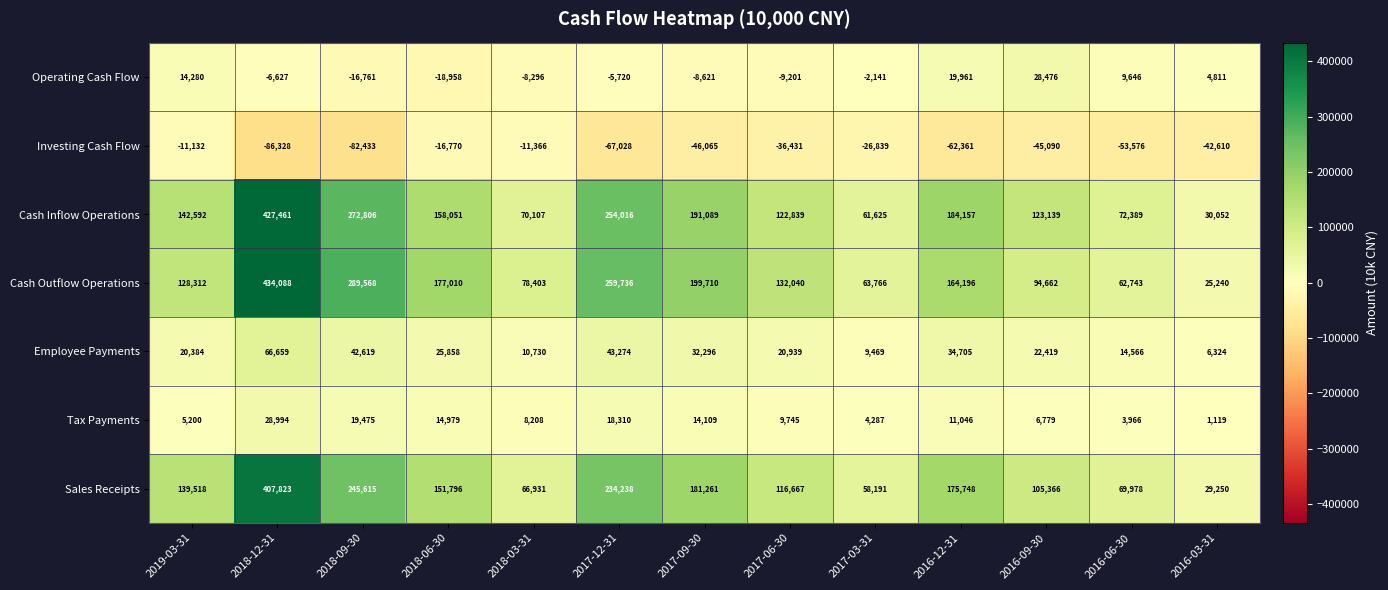

What is the sum of all Sales Receipts values?

1982382